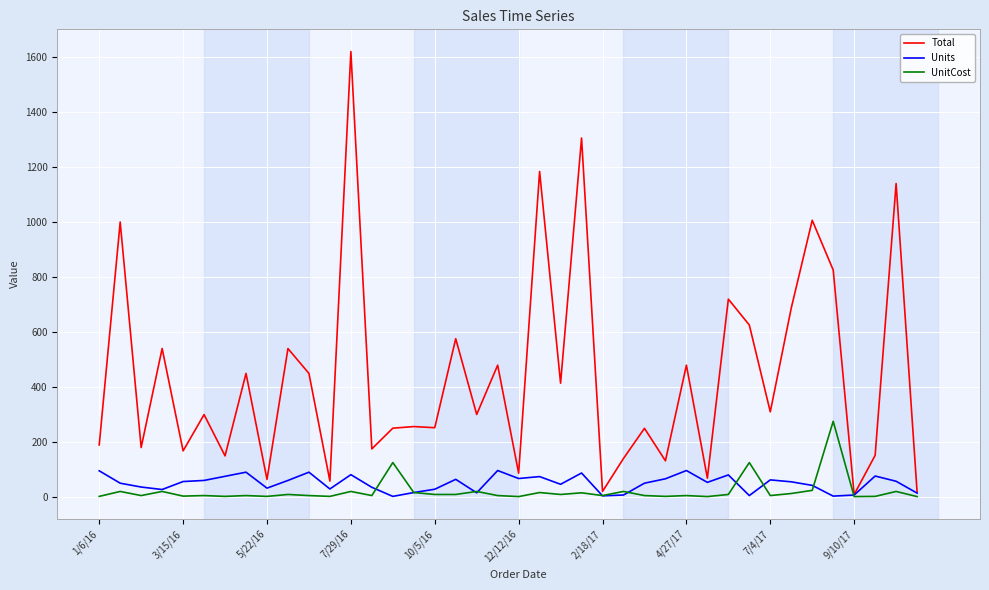

Which series has the largest range (max minus min)?

Total